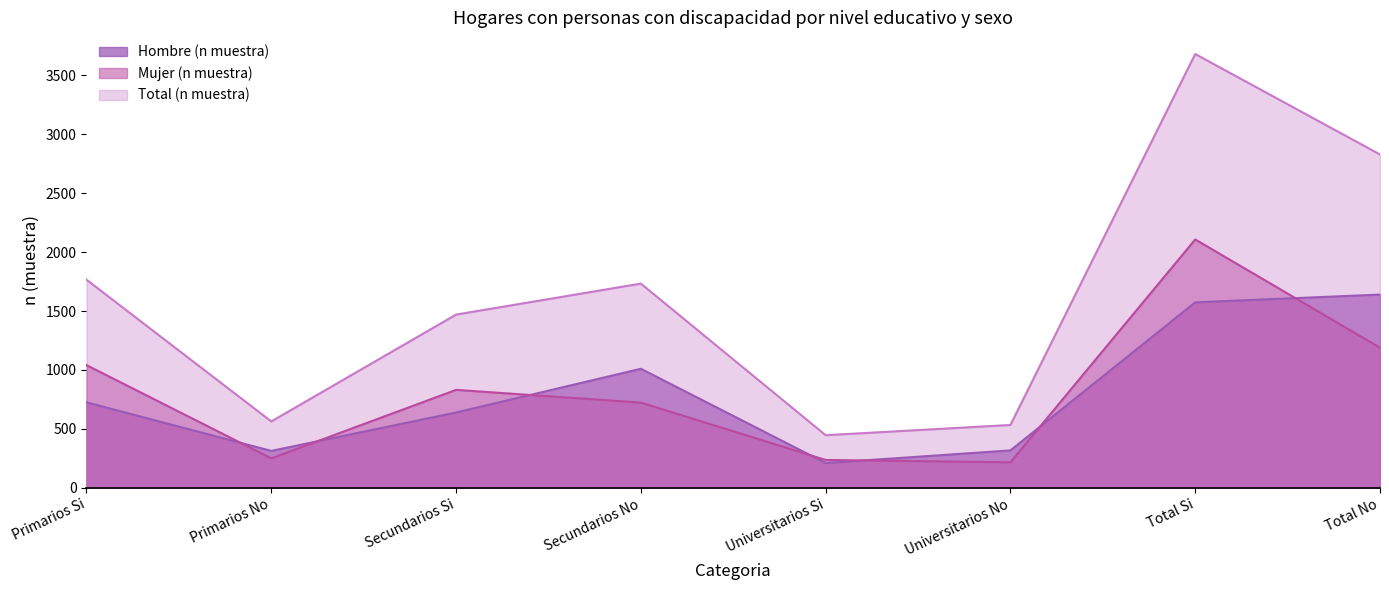

Reading left to right, list all the values displayed in this chart.

Hombre (n muestra): Primarios Si=725	Primarios No=313	Secundarios Si=639	Secundarios No=1010	Universitarios Si=210	Universitarios No=317	Total Si=1574	Total No=1640
Mujer (n muestra): Primarios Si=1041	Primarios No=250	Secundarios Si=831	Secundarios No=723	Universitarios Si=236	Universitarios No=216	Total Si=2108	Total No=1189
Total (n muestra): Primarios Si=1766	Primarios No=563	Secundarios Si=1470	Secundarios No=1733	Universitarios Si=446	Universitarios No=533	Total Si=3682	Total No=2829